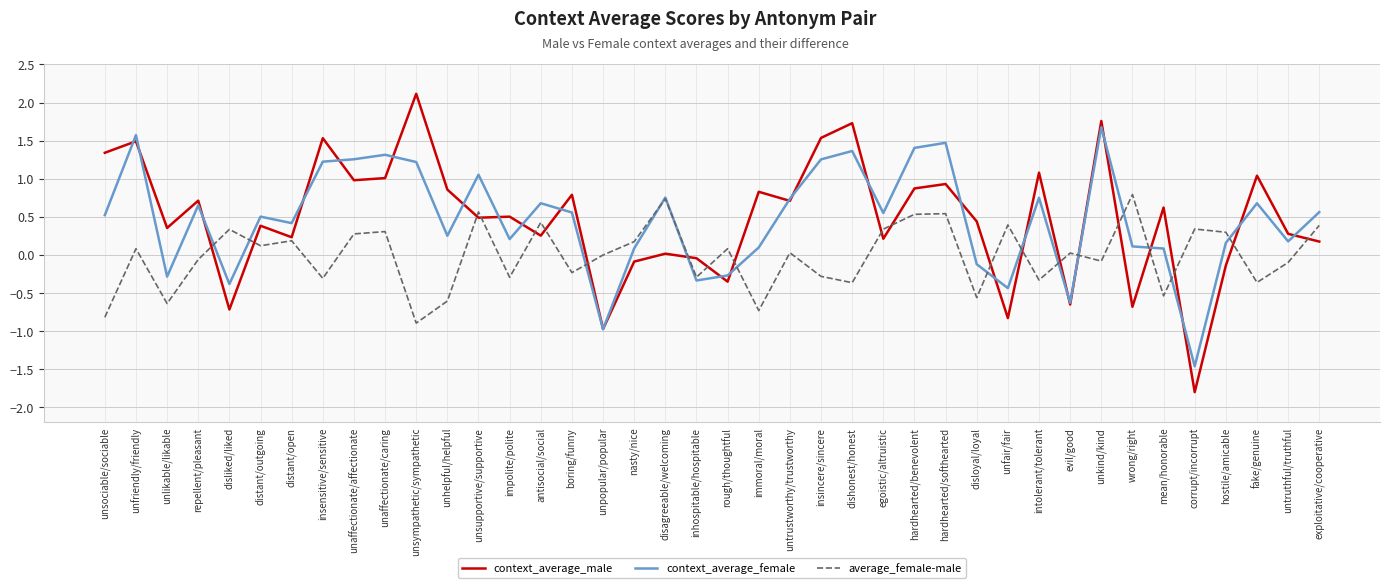

Rank the series at unaffectionate/affectionate from lowest to highest value.

average_female-male, context_average_male, context_average_female